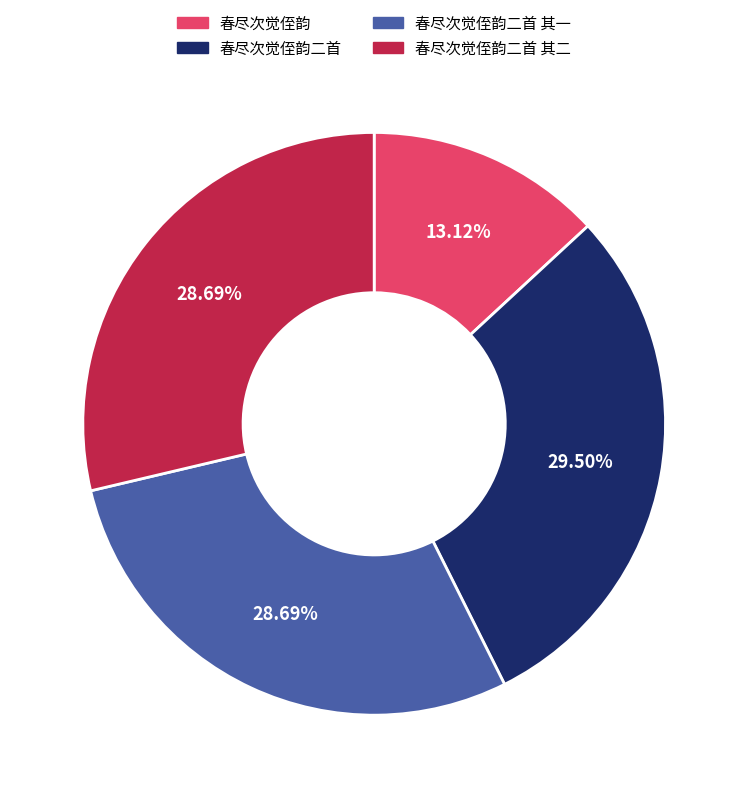

To the nearest percent, what percentage of the pie is 春尽次觉侄韵二首 其二?

29%